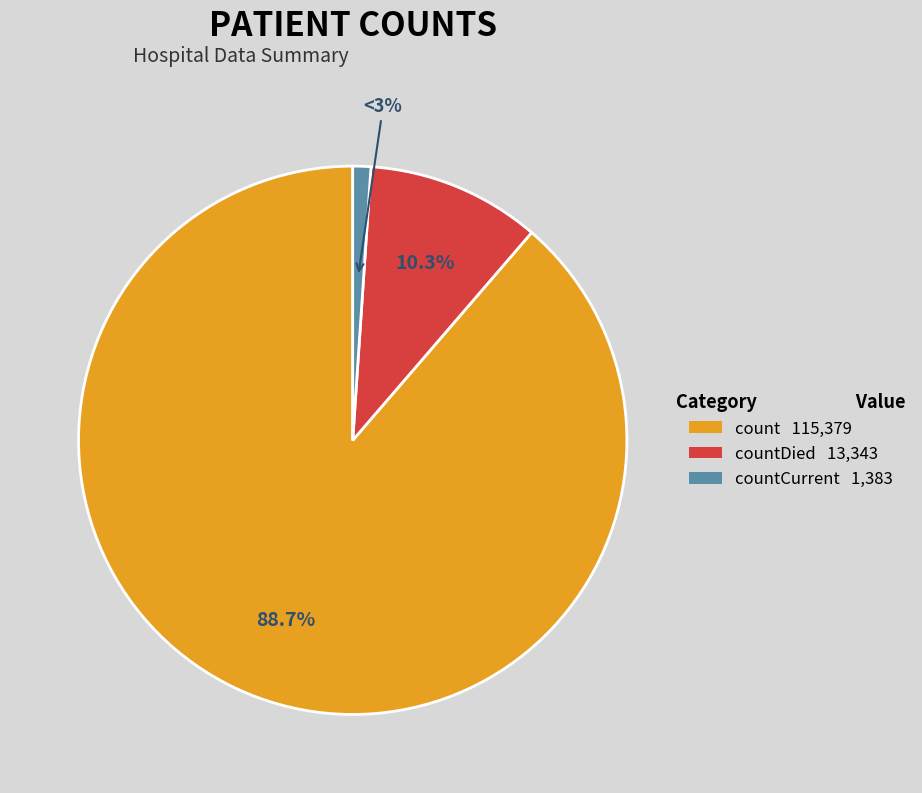

Is the sum of countDied and countCurrent greater than half?

No